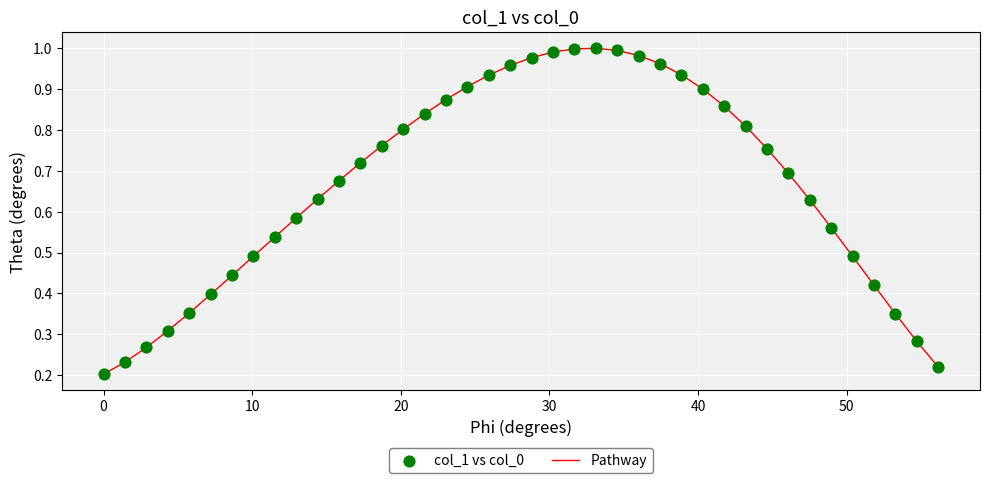

Does the chart have visible grid lines?

Yes